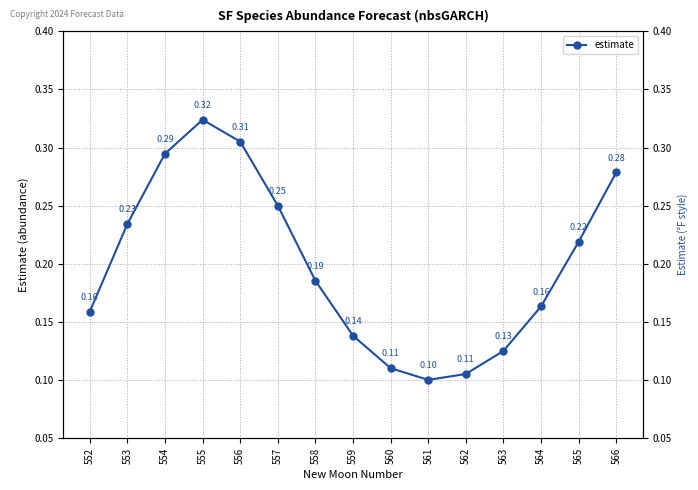

What is the value of the 11th point from the left?

0.1